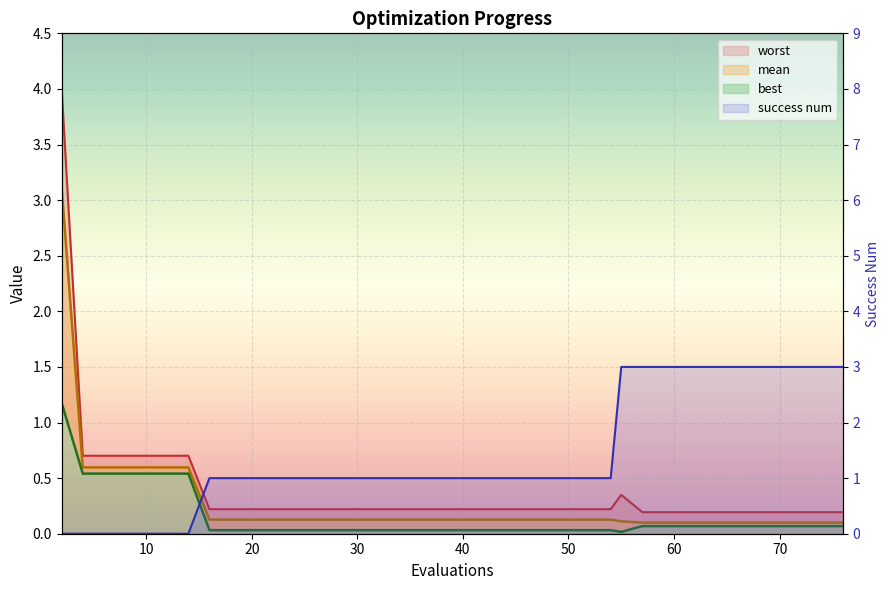

In worst, how many points are higher than both neighbors (excluding endpoints)?

1